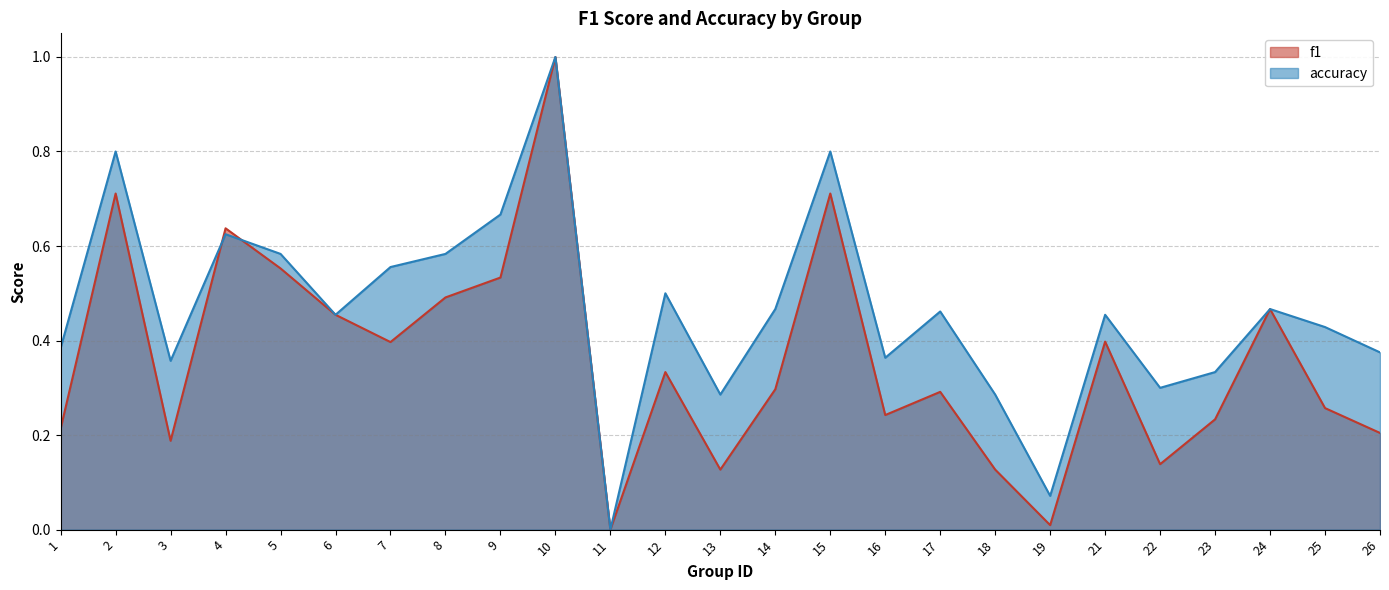

How many values in the accuracy series exceed 0?

24